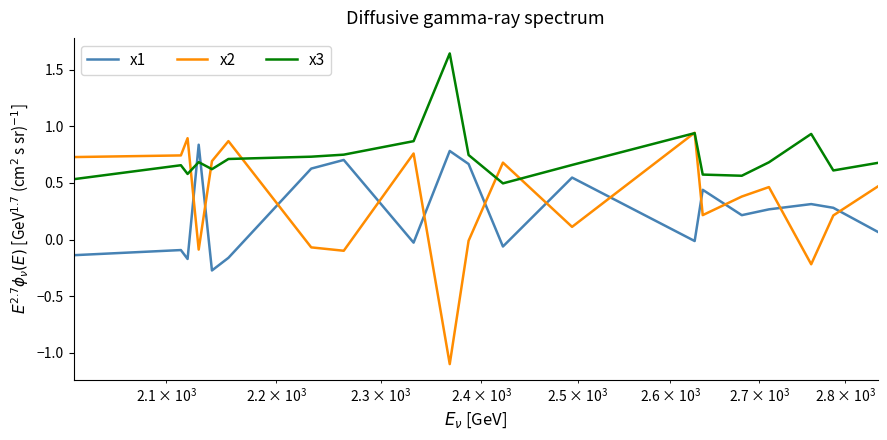

Which series has the largest total across all categories?

x3